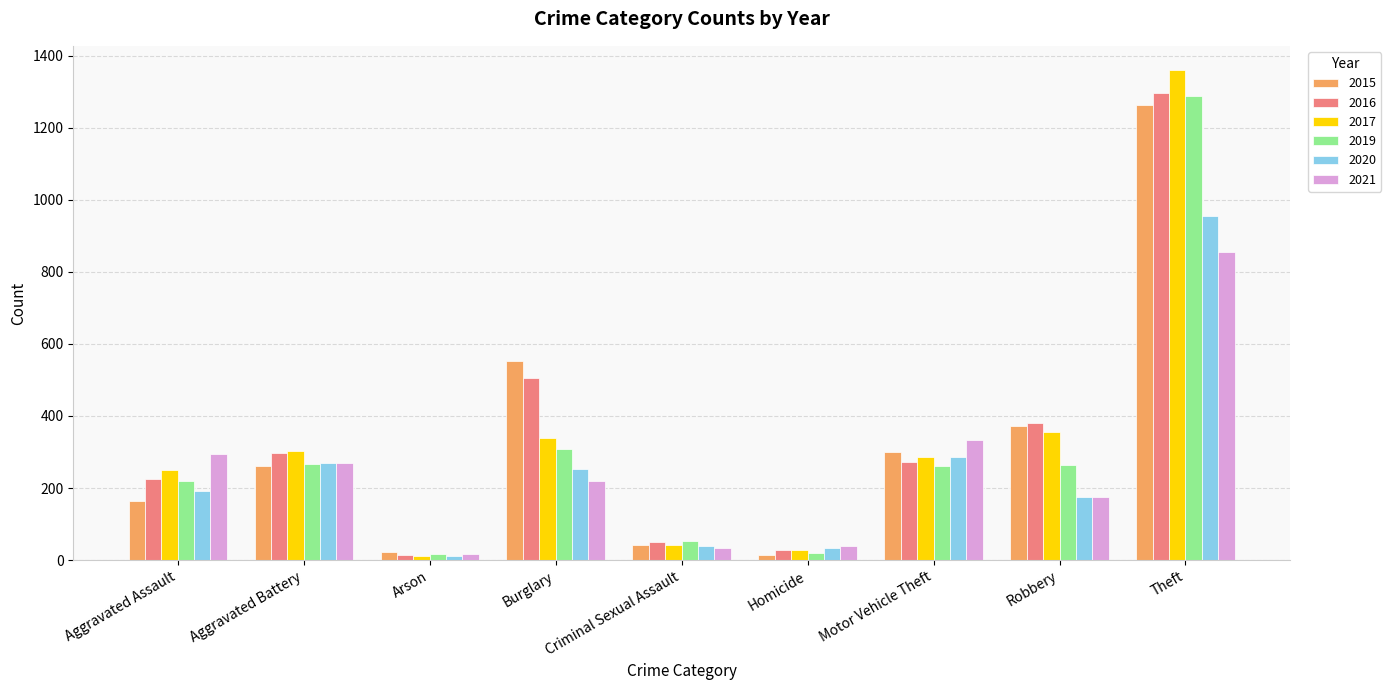

Rank the categories by 2016 value from highest to lowest.

Theft, Burglary, Robbery, Aggravated Battery, Motor Vehicle Theft, Aggravated Assault, Criminal Sexual Assault, Homicide, Arson